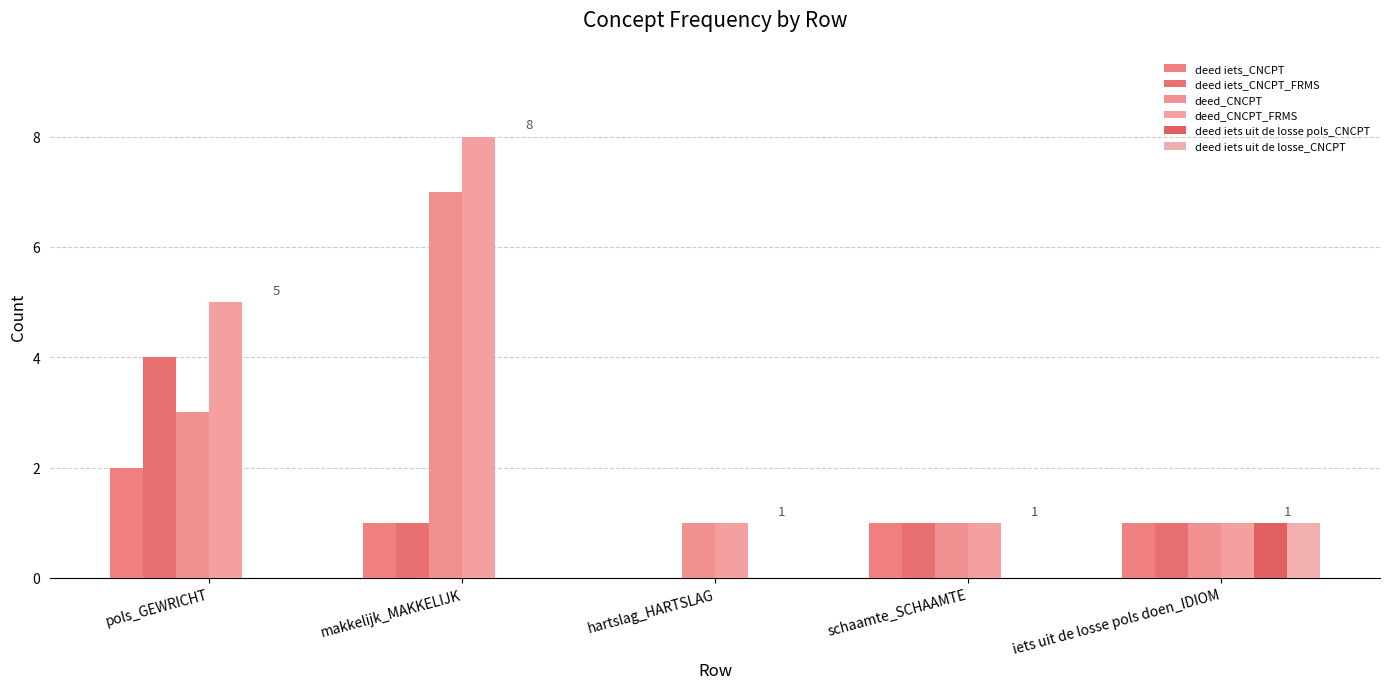

What is the sum of all deed iets_CNCPT_FRMS values?

7